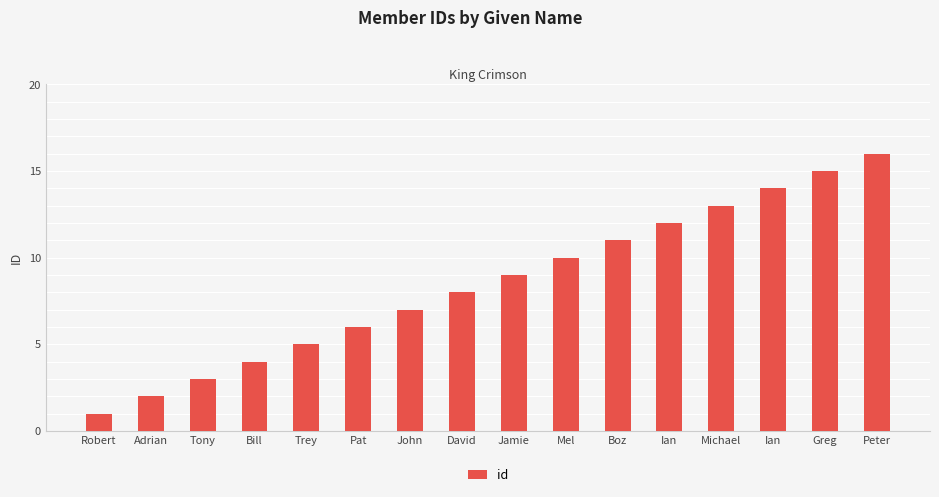

Rank the categories by value from highest to lowest.

Peter, Greg, Ian, Michael, Ian, Boz, Mel, Jamie, David, John, Pat, Trey, Bill, Tony, Adrian, Robert